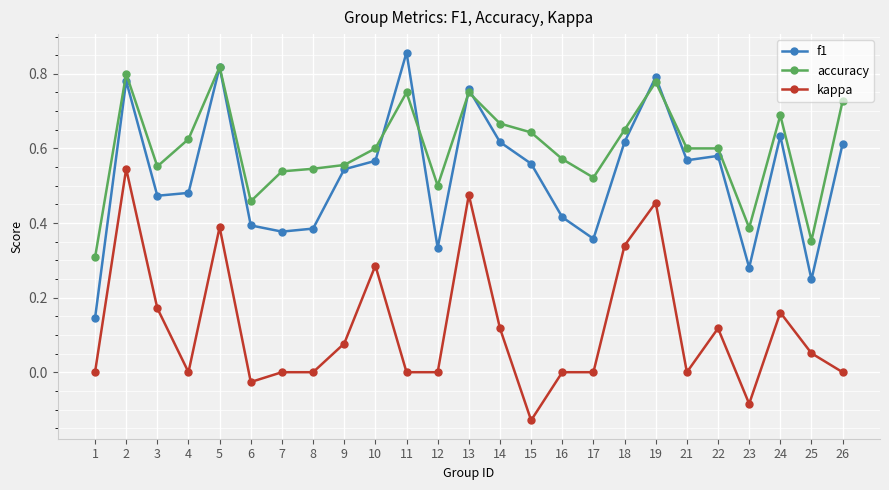

What are all the series names shown in the legend?

f1, accuracy, kappa